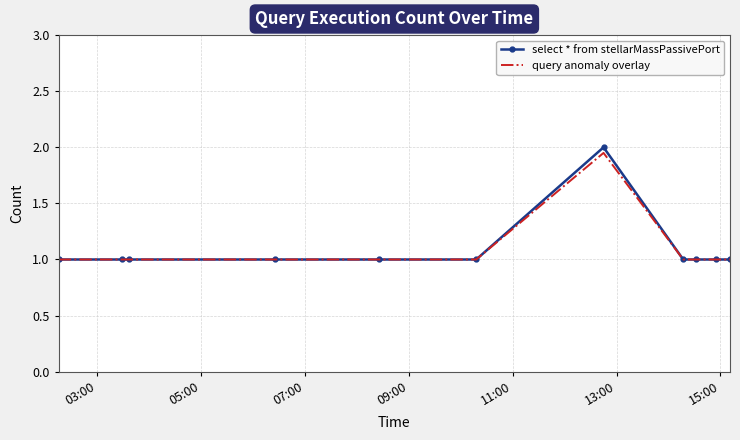

What is the minimum value for query anomaly overlay?

1.0